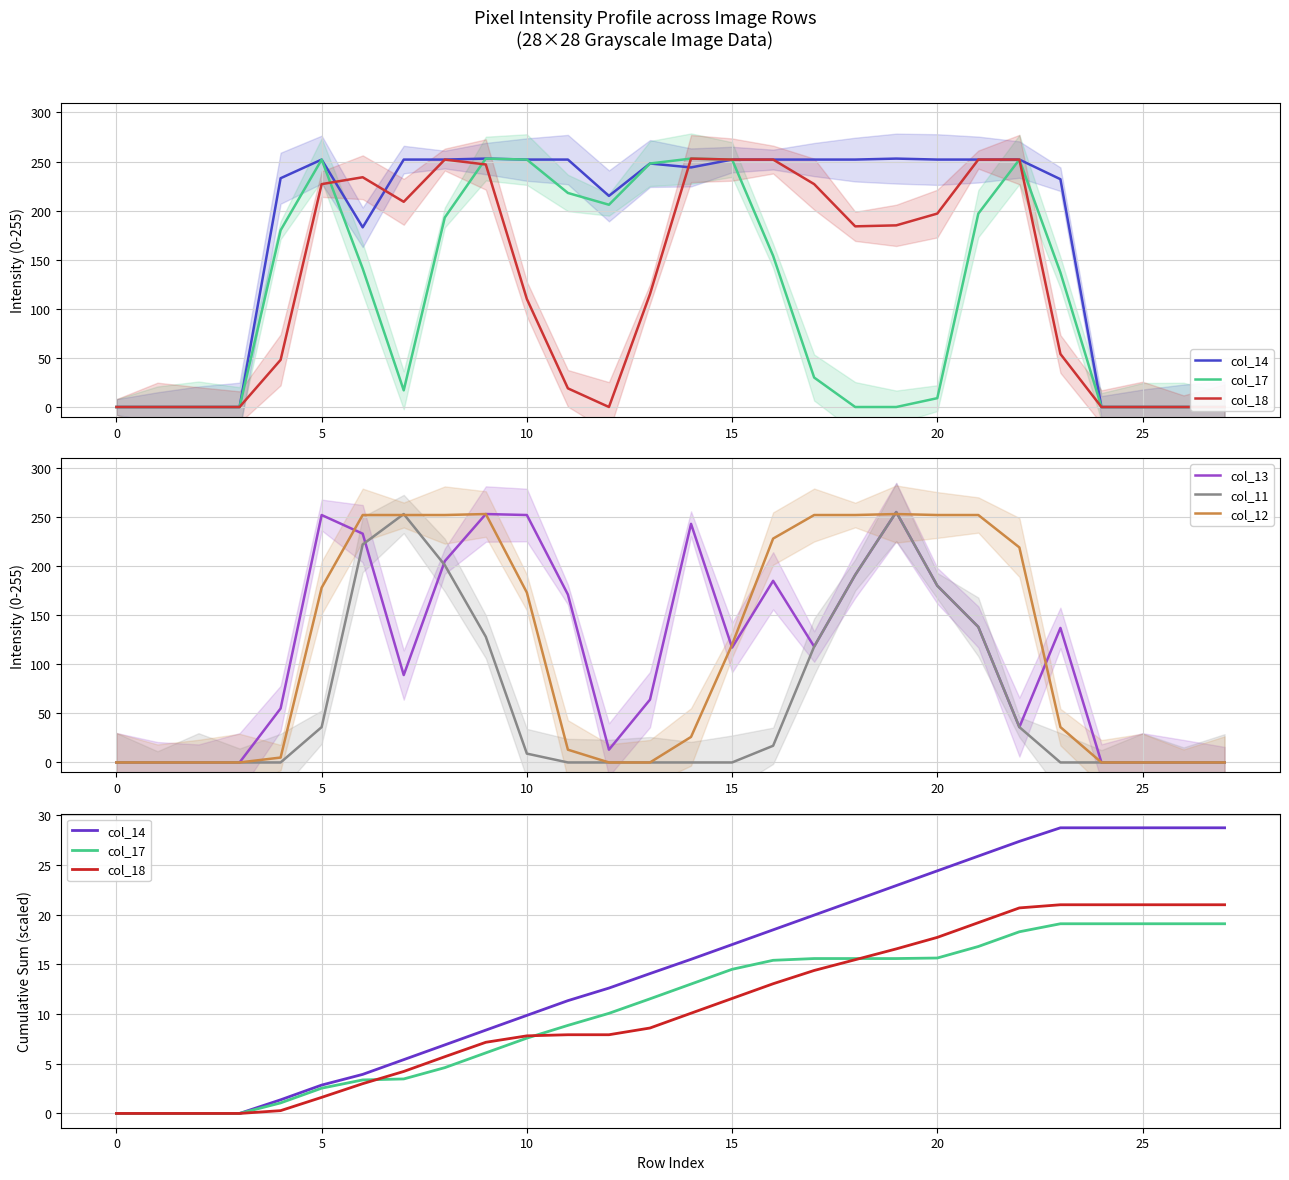

At how many categories does at least one series exceed 179?

14